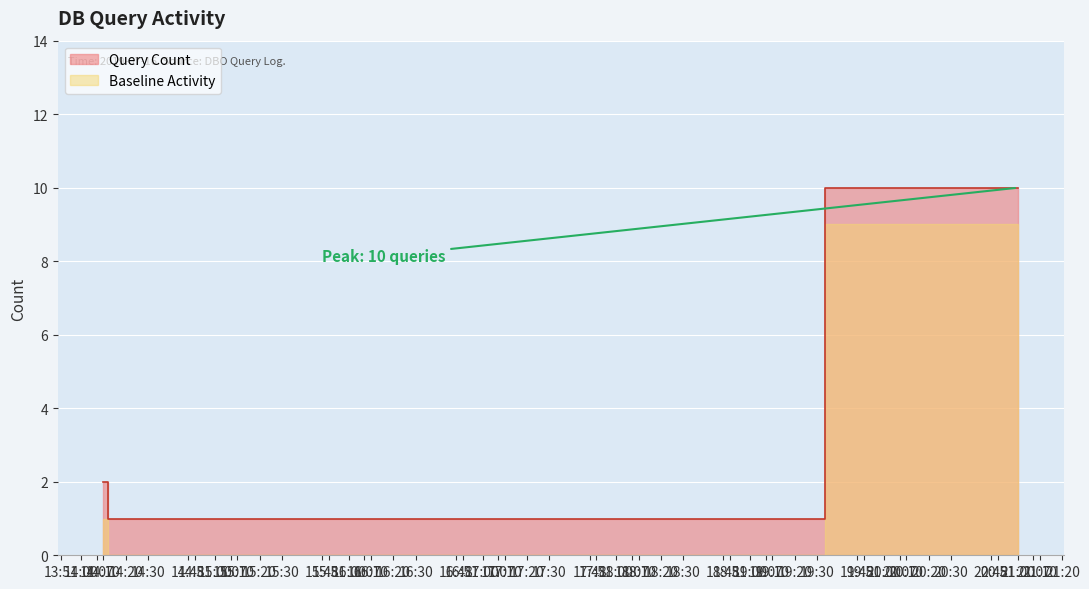

What is the average value?

2